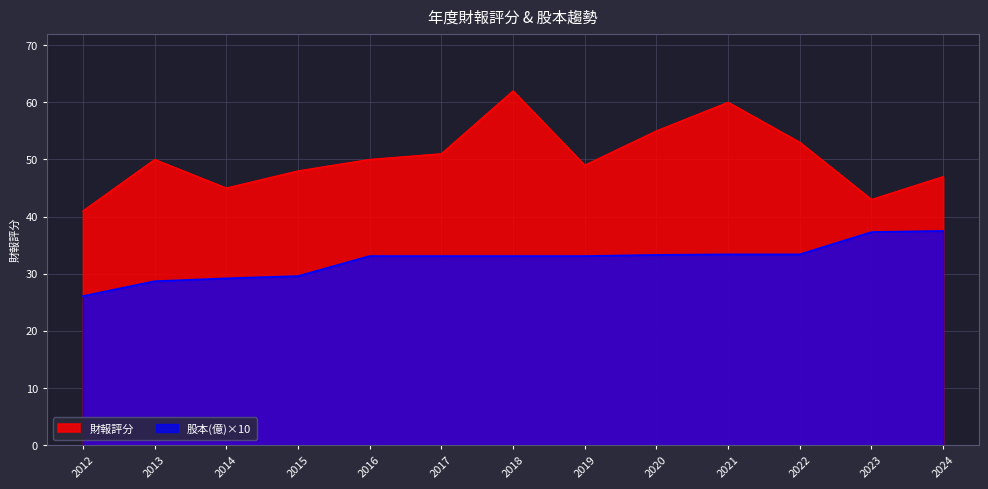

True or false: 財報評分 and 股本(億) cross at least once.

False